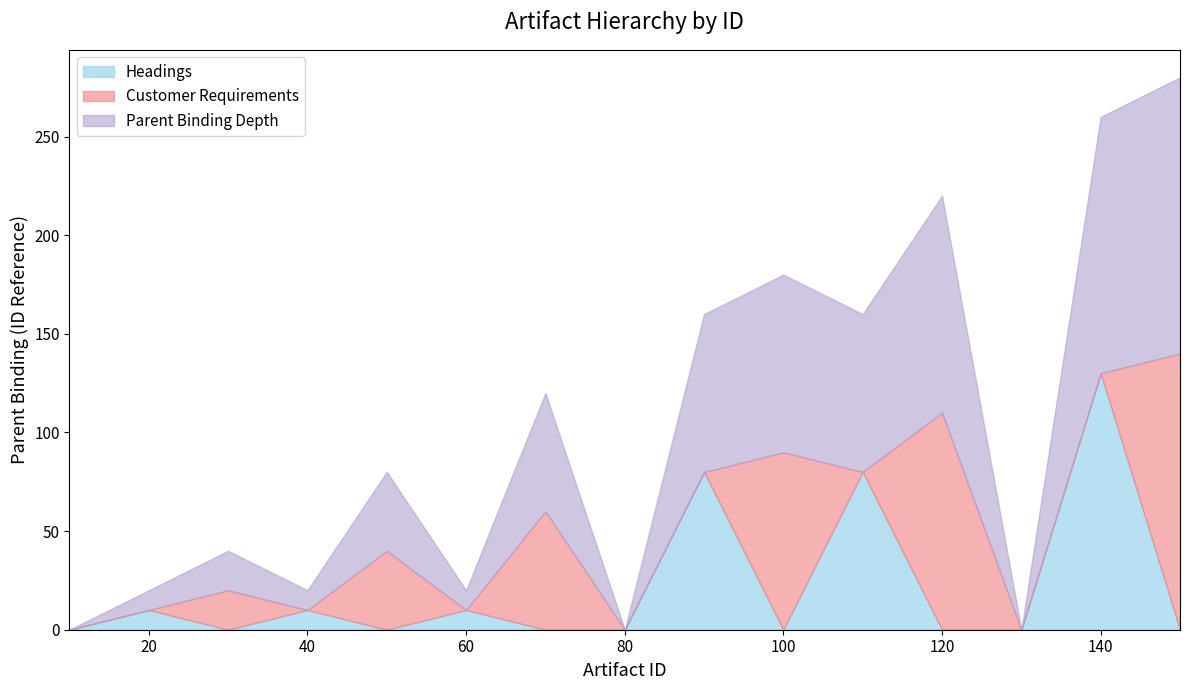

How many data points in Parent Binding Depth are above 40?

7